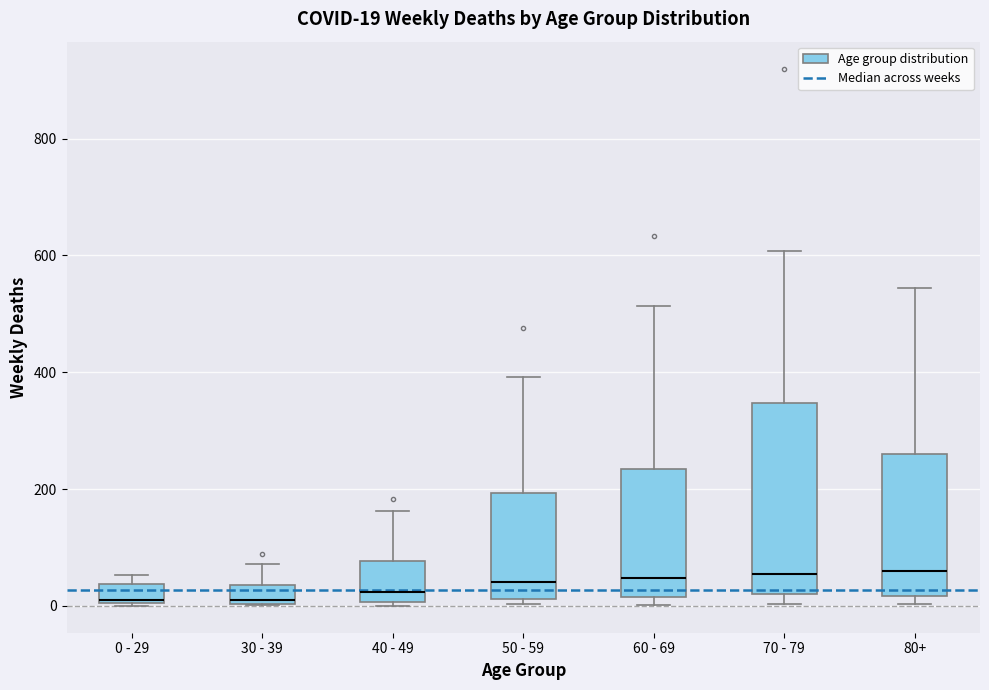

Which box is the tallest, from its lower edge to its upper edge?

70 - 79